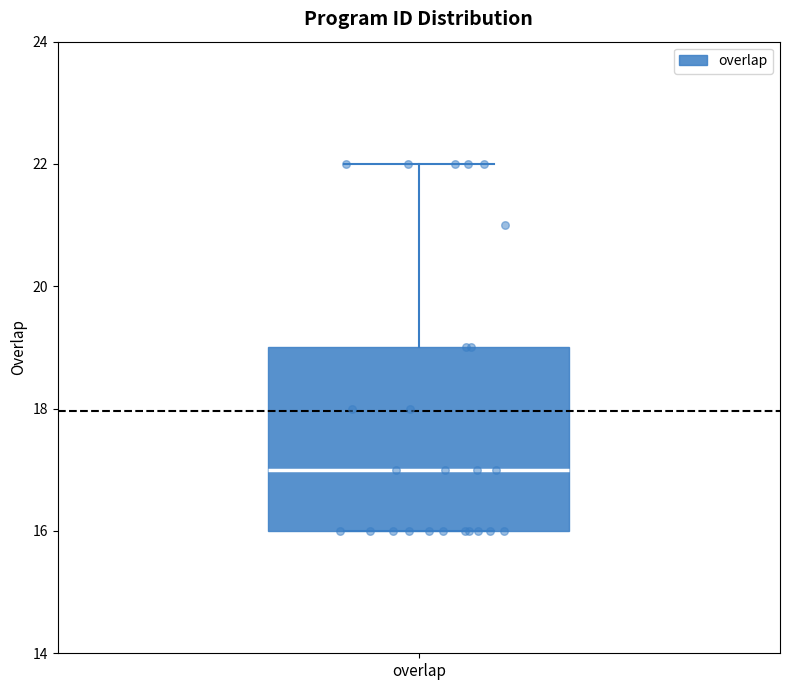

Where does the upper whisker of the box for overlap end on the y-axis? The values are not printed on the chart, so give them approximately, as read against the axis.

22